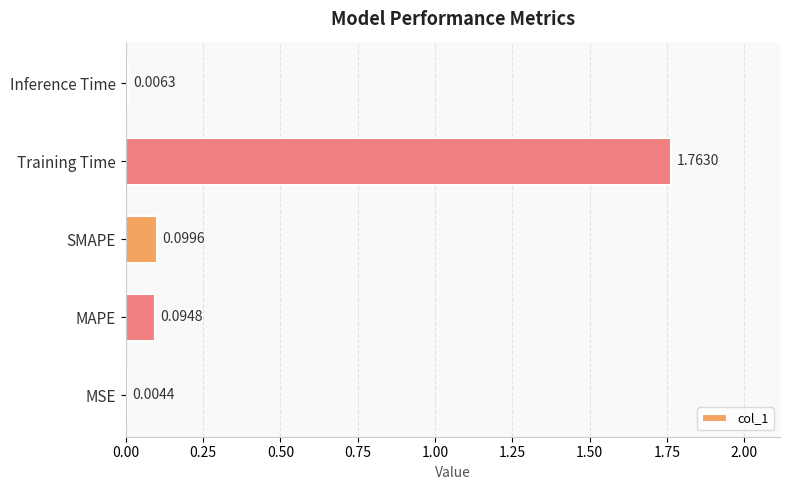

Between MSE and MAPE, which is larger?

MAPE